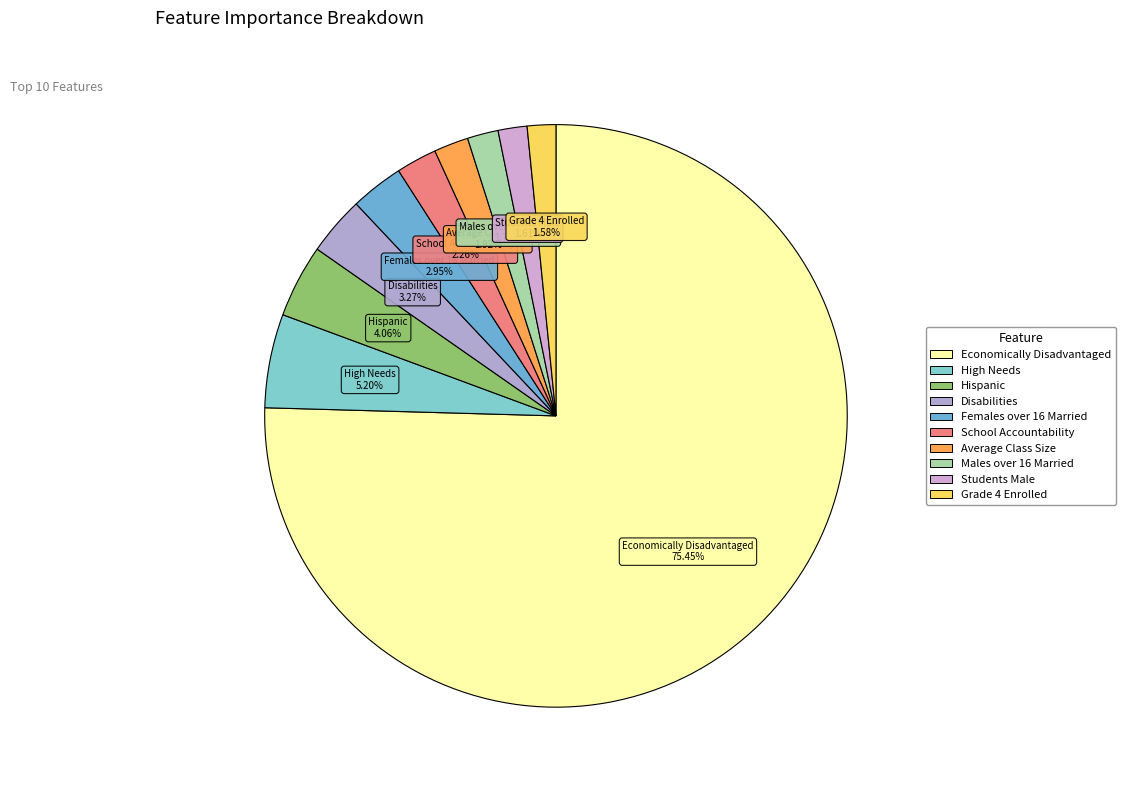

Is it true that High Needs is 11% of the pie?

False